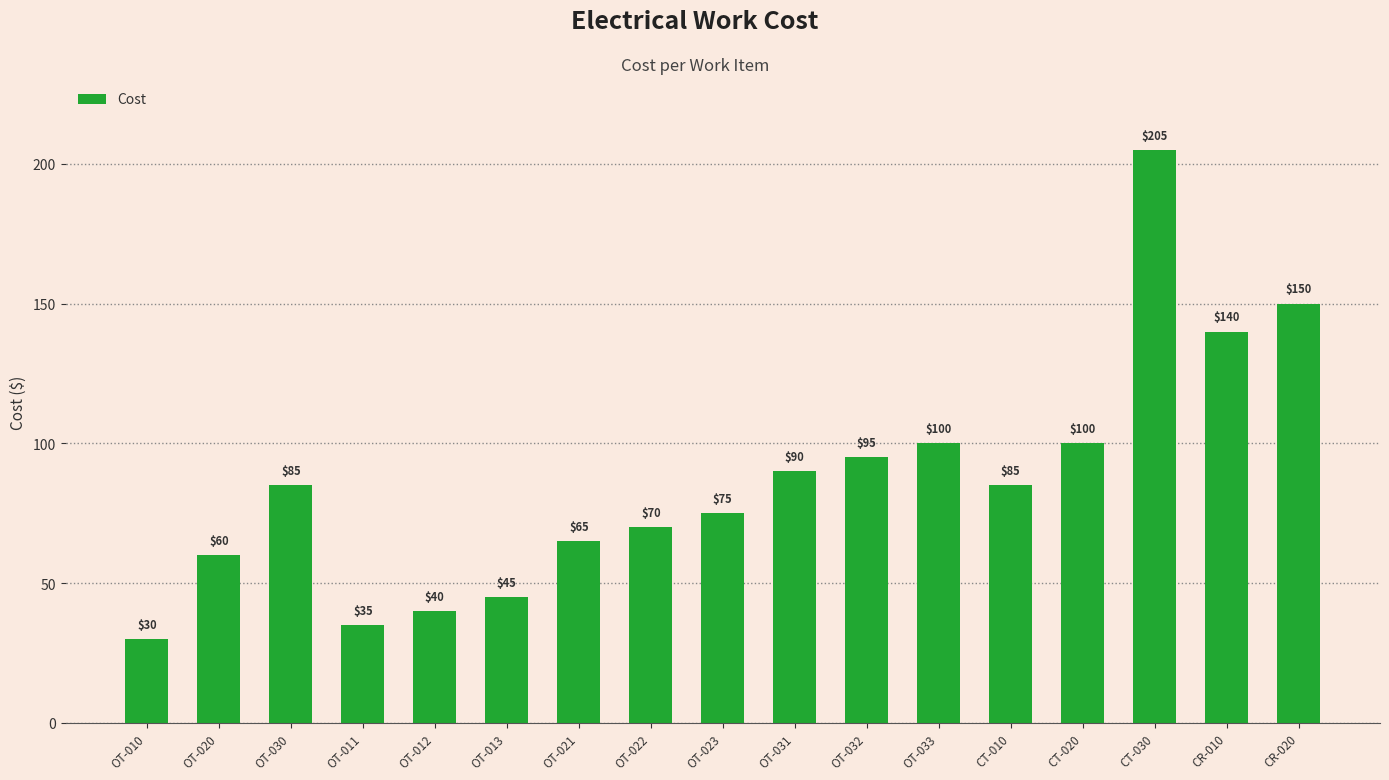

Is it true that the value at CT-030 is 297?

False